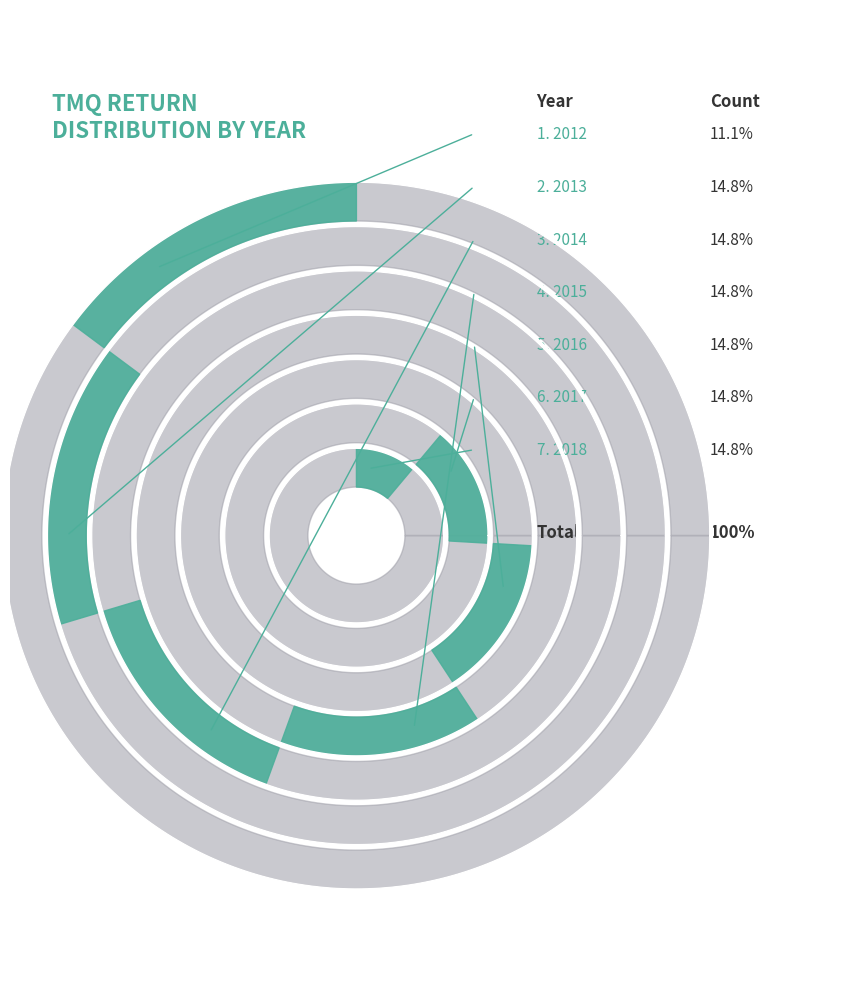

Rank the categories by value from lowest to highest.

2012, 2013, 2014, 2015, 2016, 2017, 2018